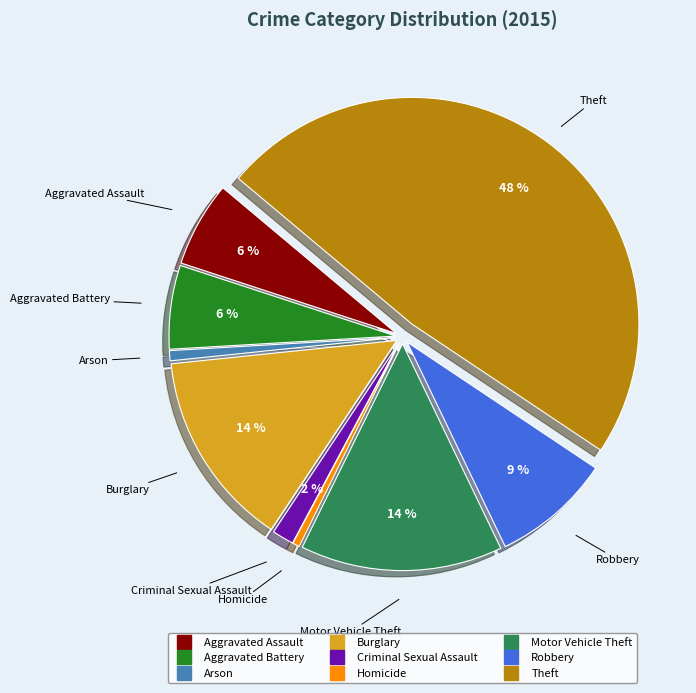

Is there a majority slice in this chart?

No